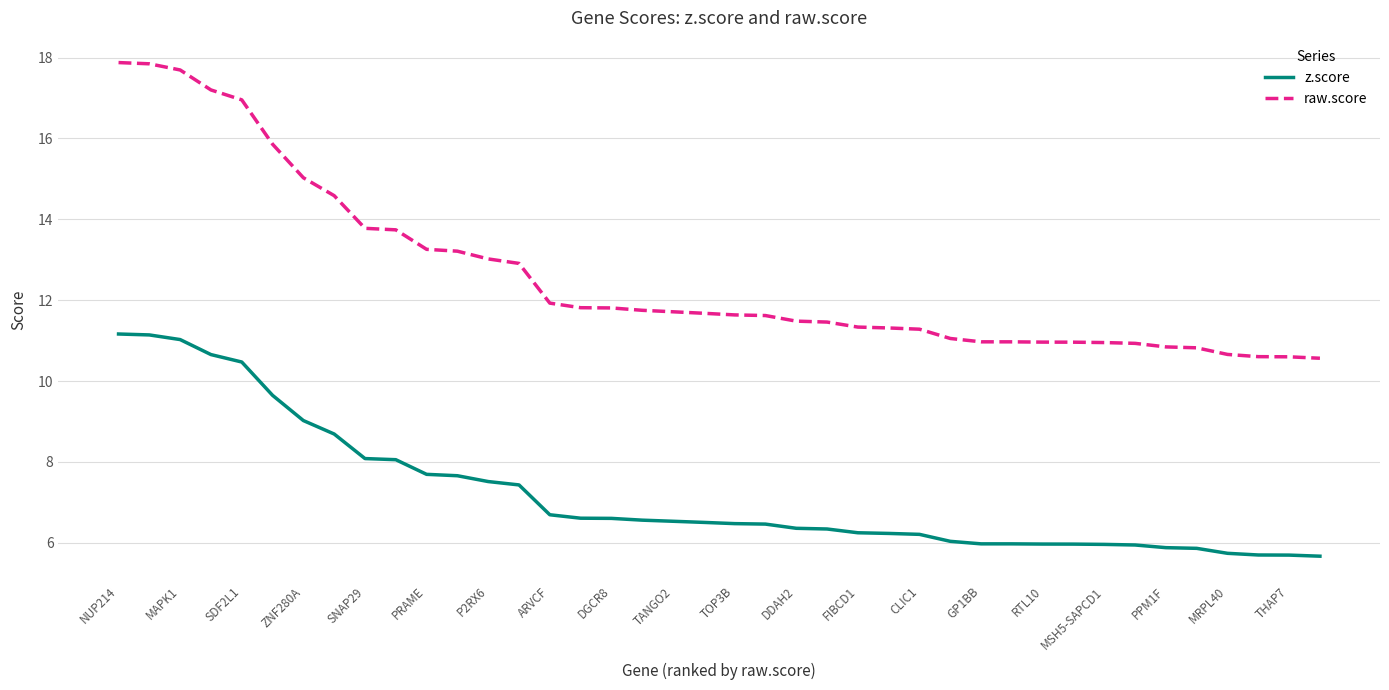

True or false: z.score and raw.score intersect in this chart.

False